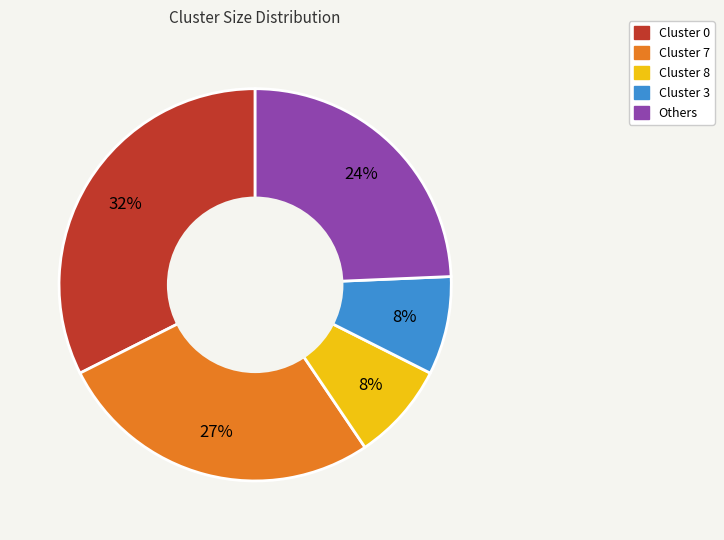

Is there any slice that represents more than half of the pie?

No